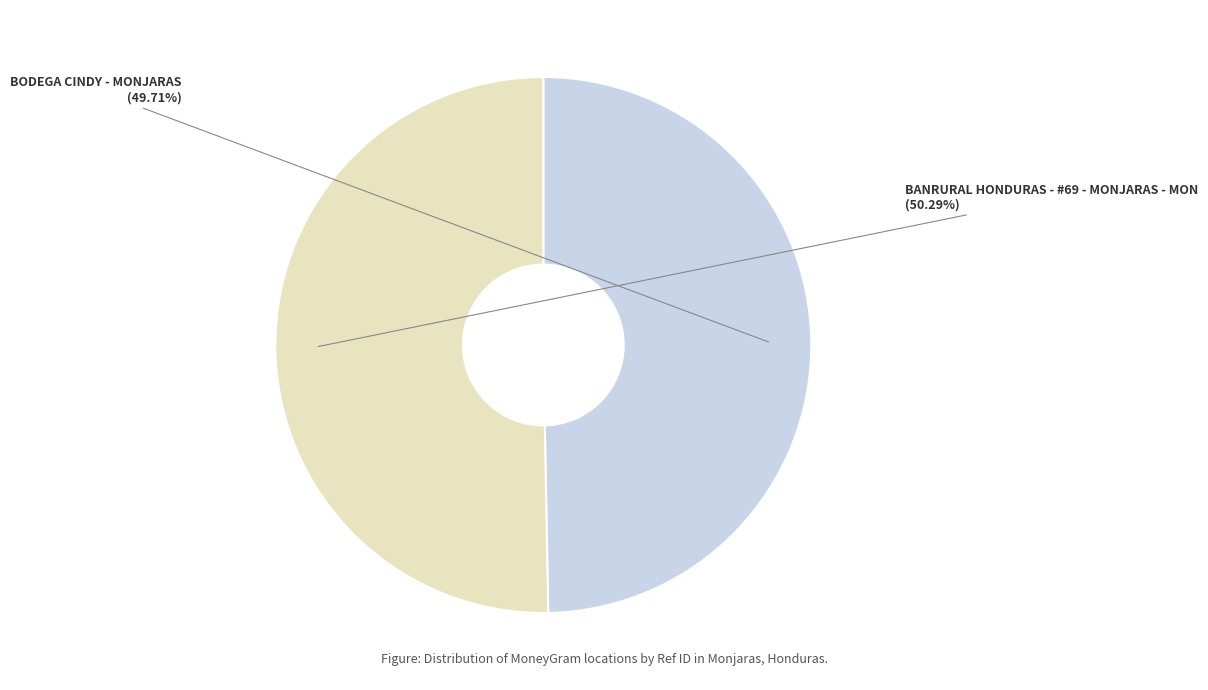

Count the number of slices in the pie.

2